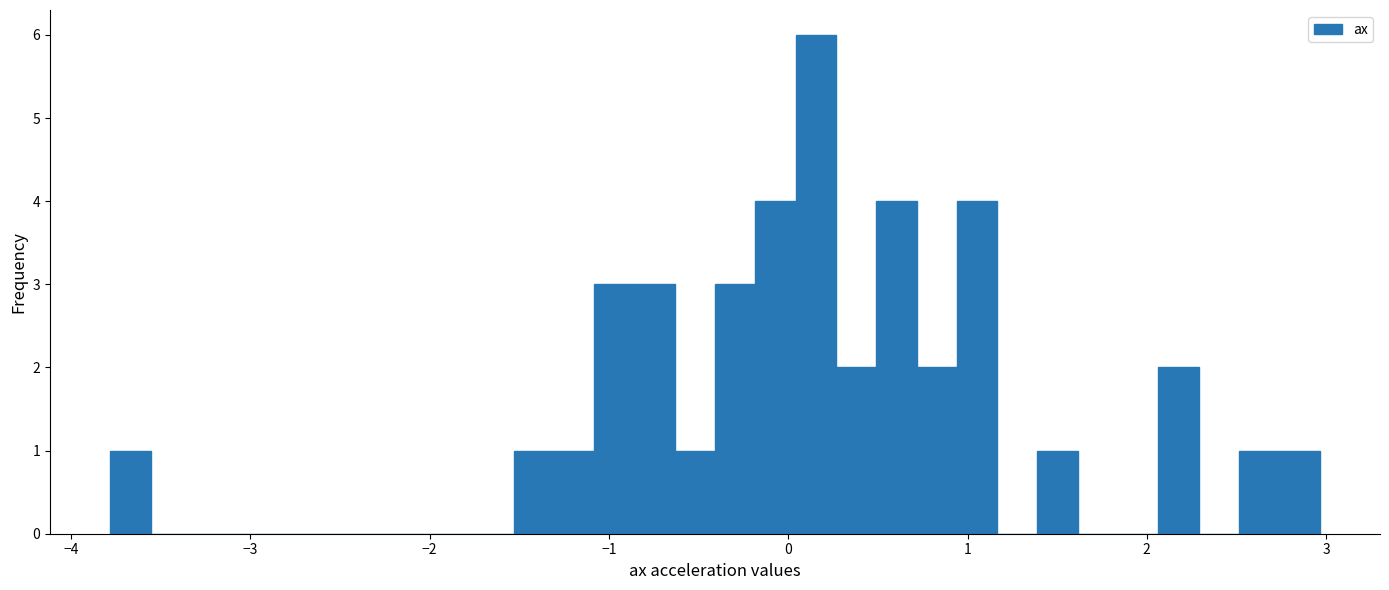

Read against the x-axis, roughly where is the centre of the tallest bar?

0.2